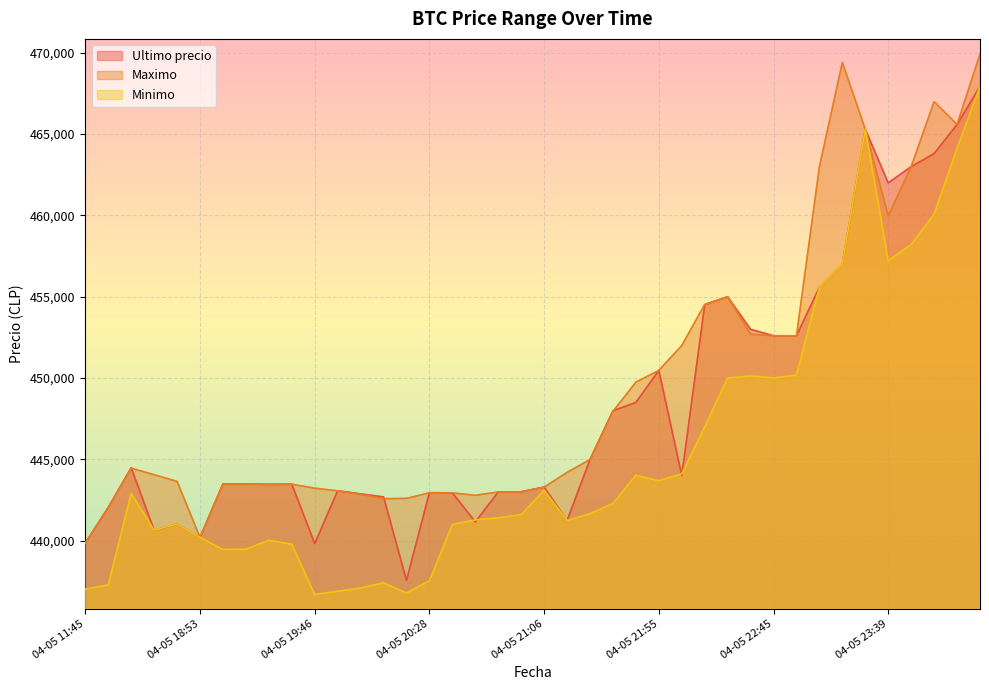

Between 04-05 22:10 and 04-05 23:13, which series saw the biggest shift?

Maximo